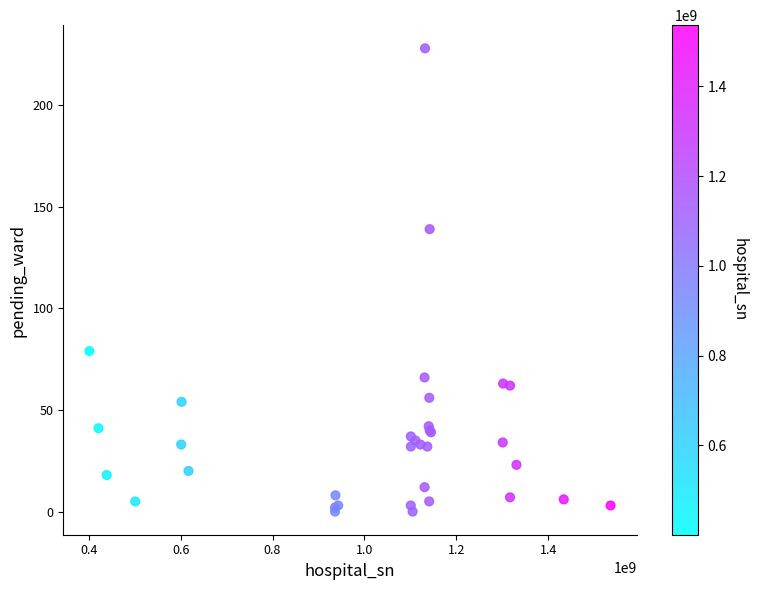

What Y value in the scatter plot is closest to 114?

139